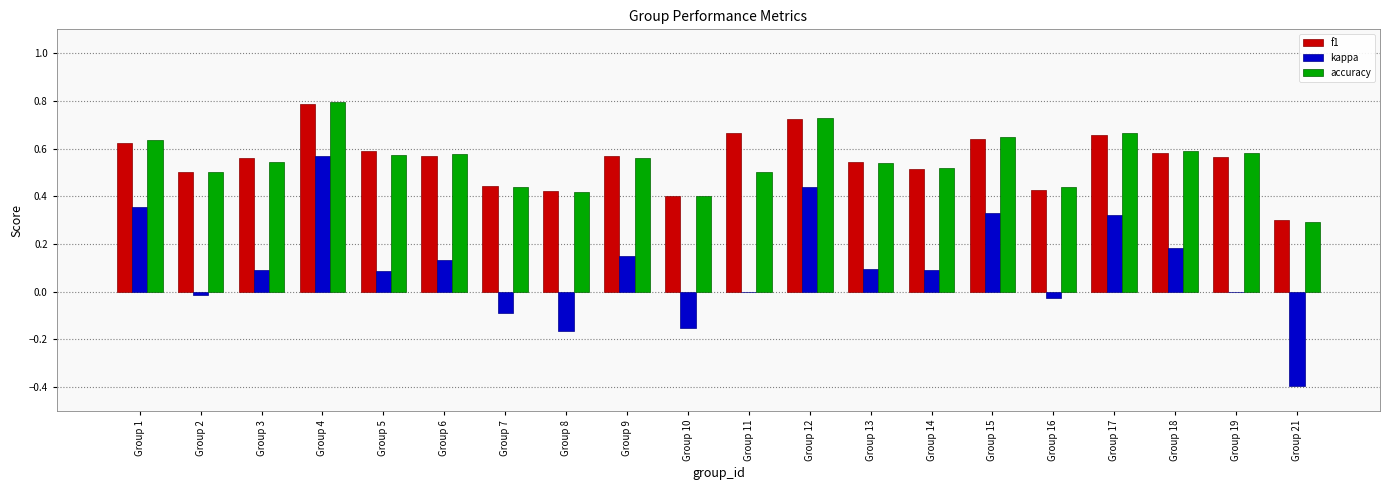

Is the value of kappa at Group 6 greater than the value of f1 at Group 4?

No